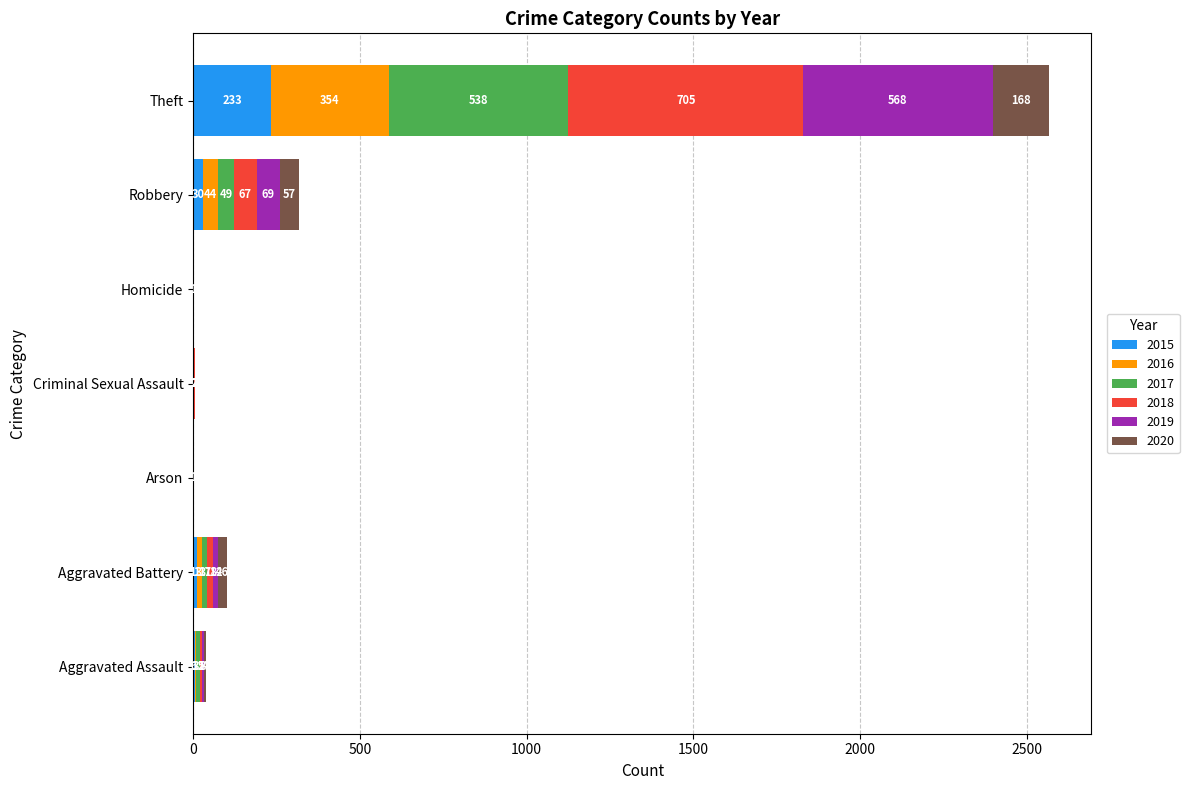

At which category is the sum across all series the highest?

Theft